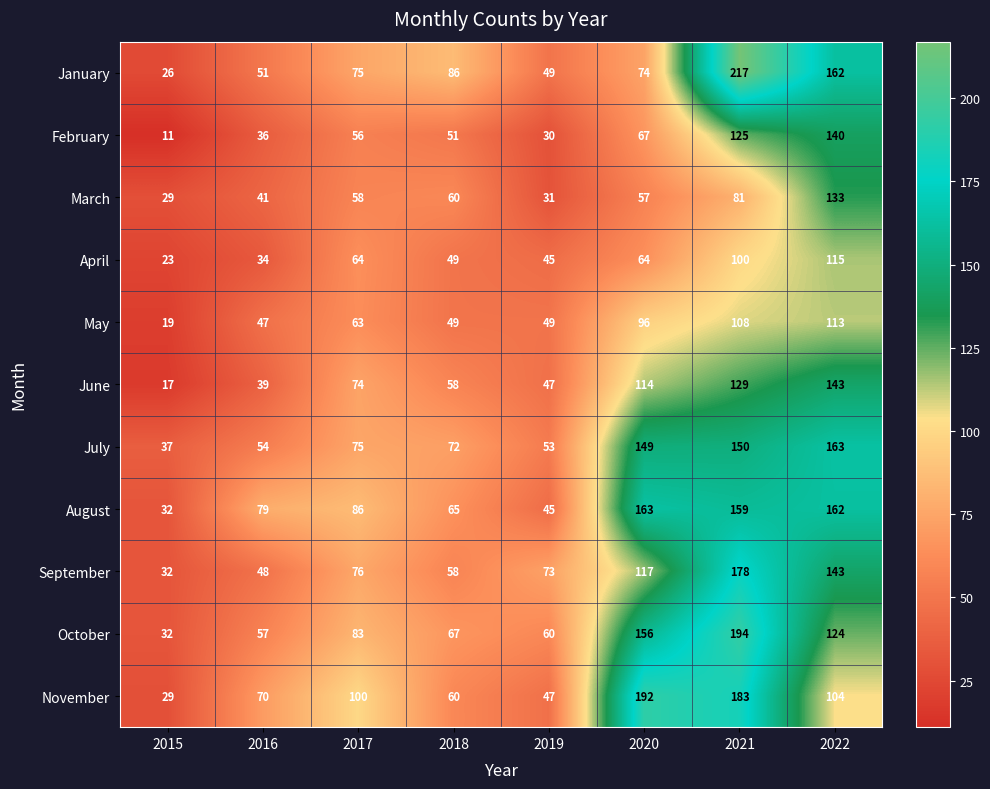

Is it true that March equals 60 at 2018?

True